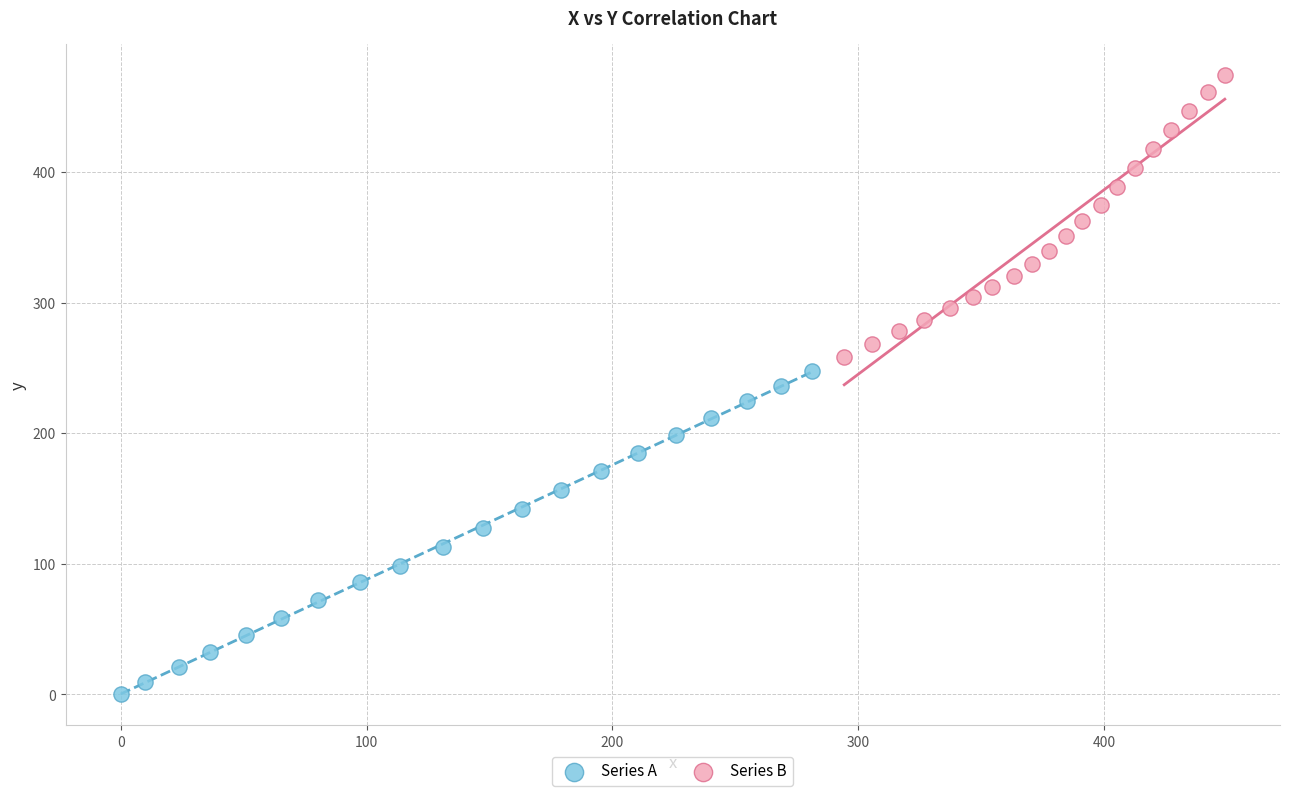

Which series contains the lowest Y value?

Series A